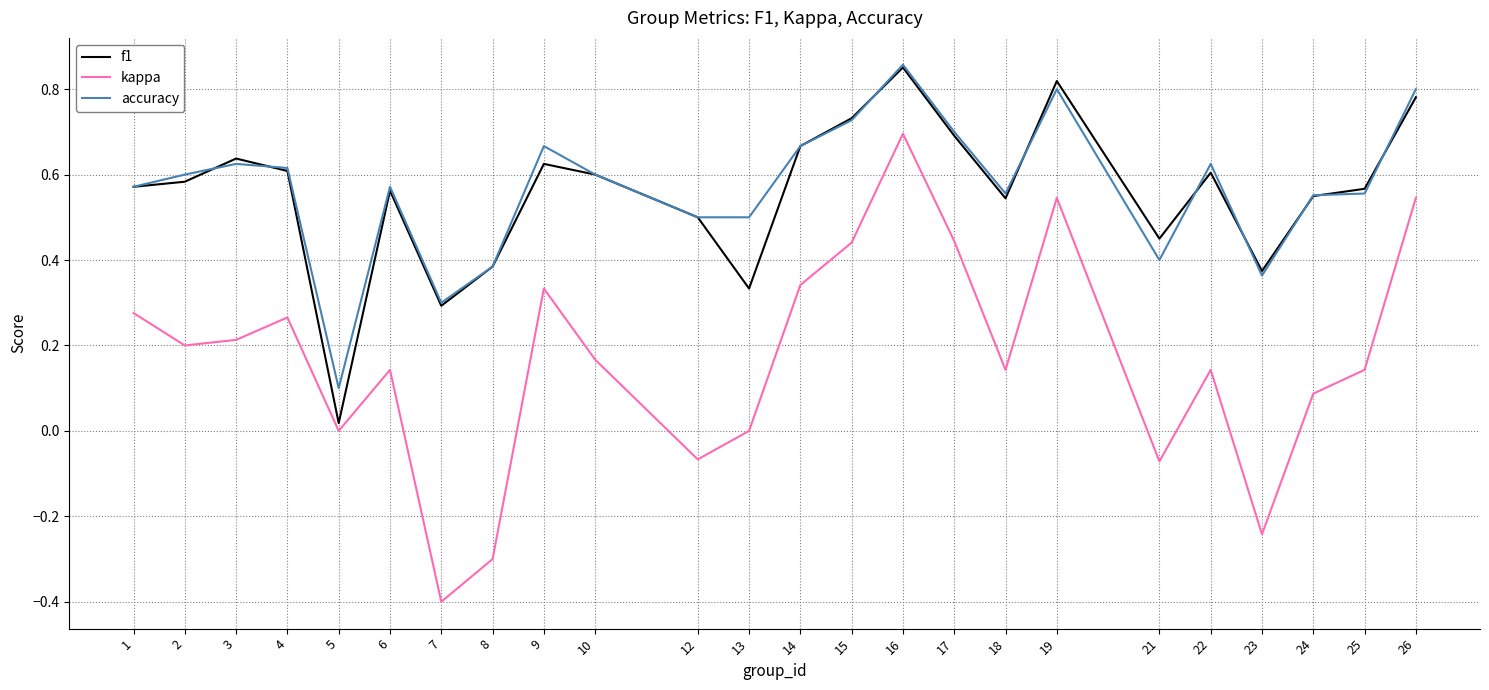

True or false: kappa has a value of 0.1 at 24.

True